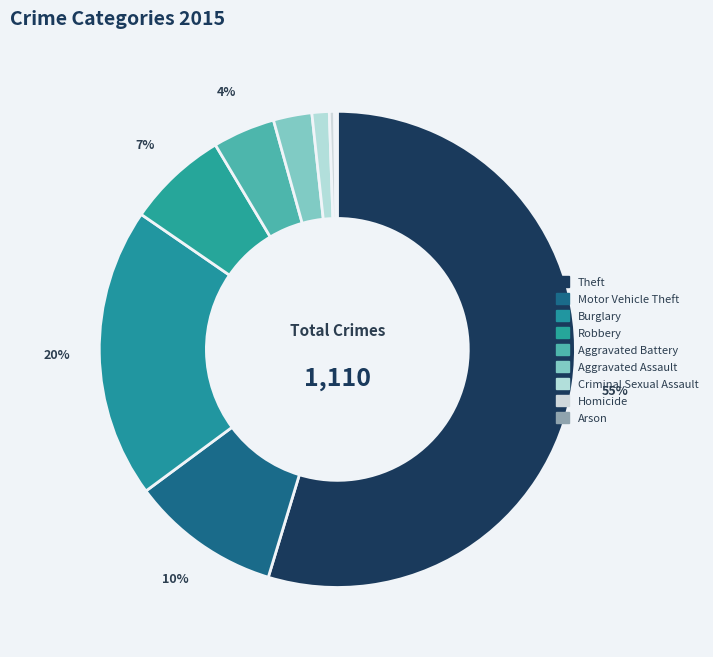

Is it true that Arson is 0% of the pie?

True